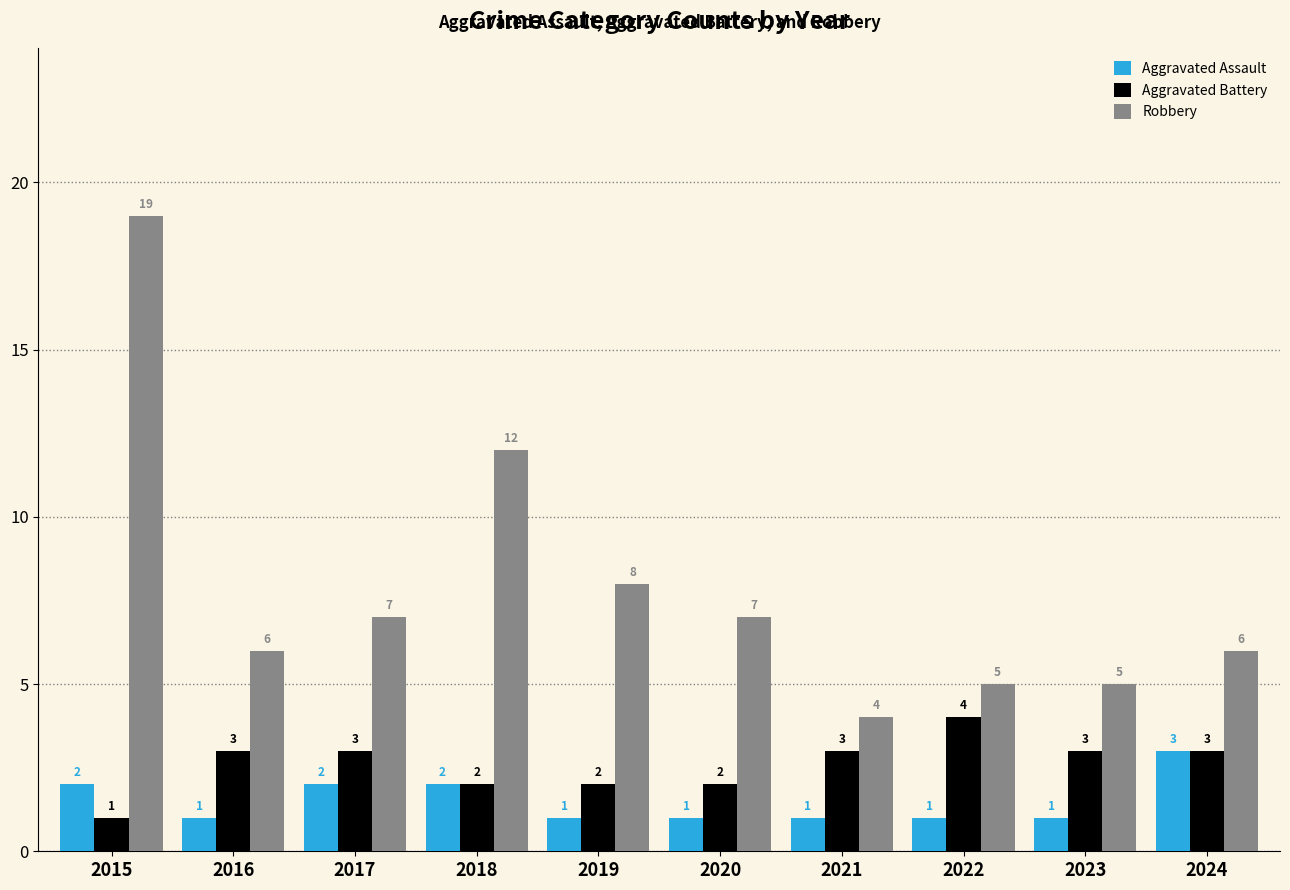

Count the Aggravated Battery values in the range 2 to 3.

8